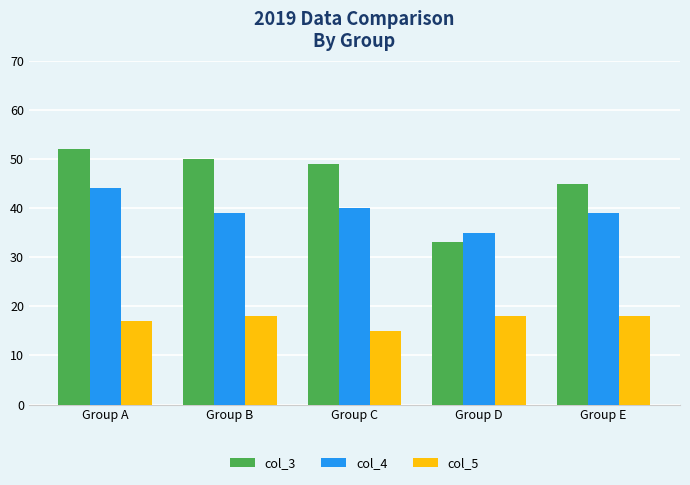

Rank the series by their average value, from lowest to highest.

col_5, col_4, col_3